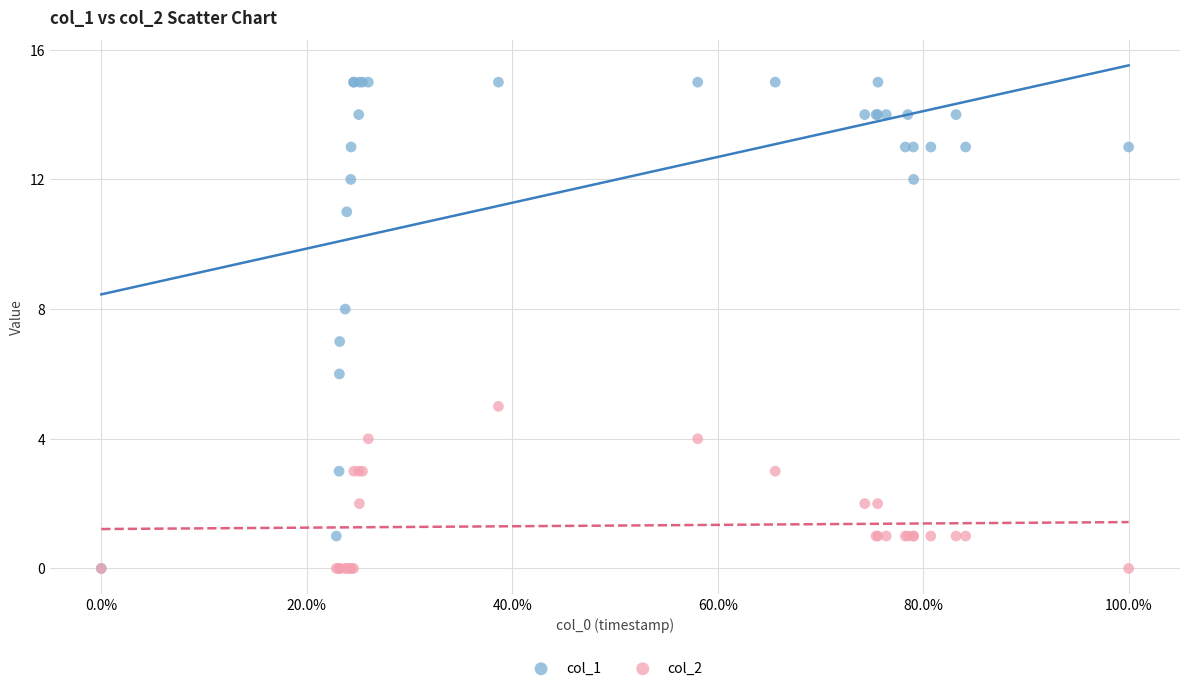

Which series contains the highest Y value?

col_1